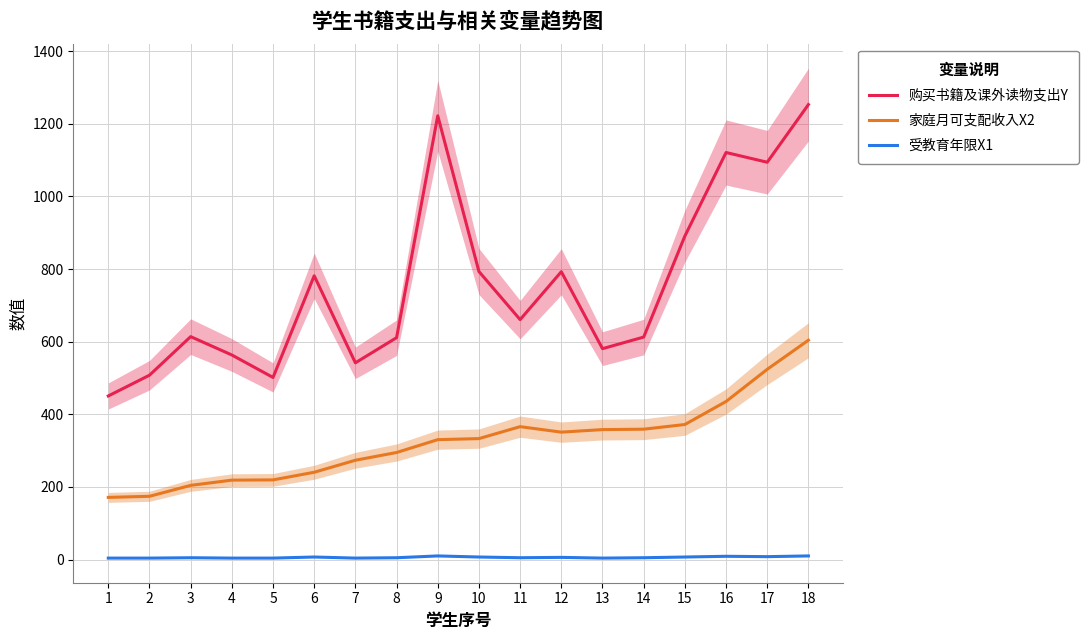

How many lines are shown in the chart?

3